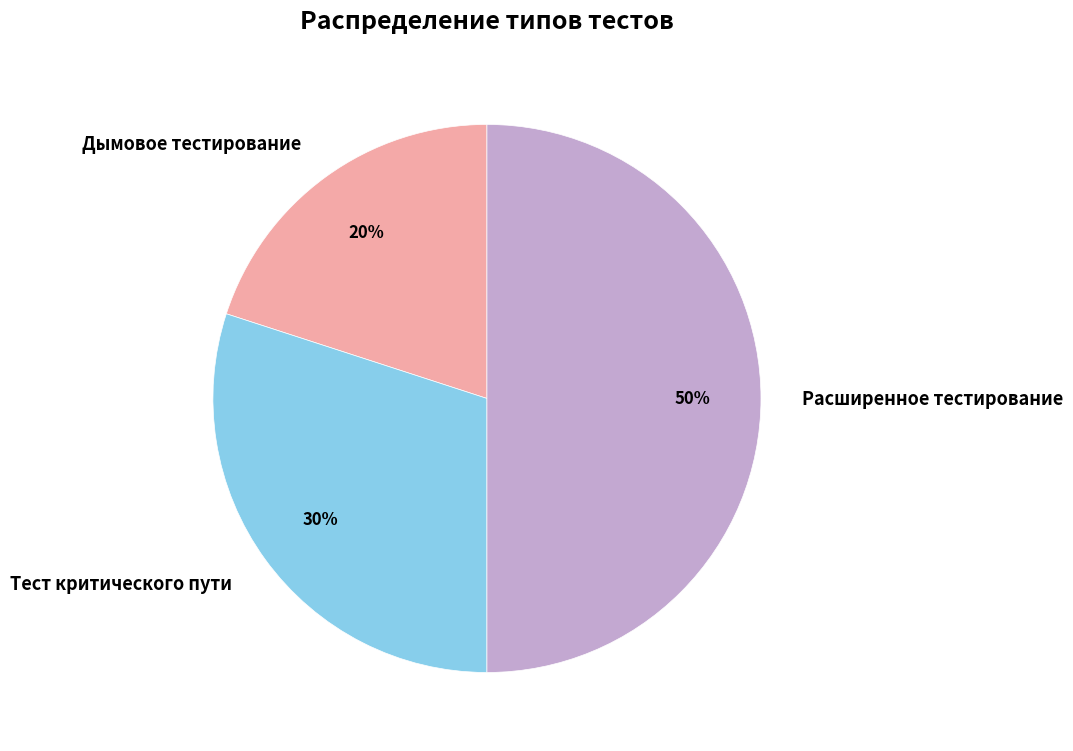

What is the largest slice in the pie chart?

Расширенное тестирование